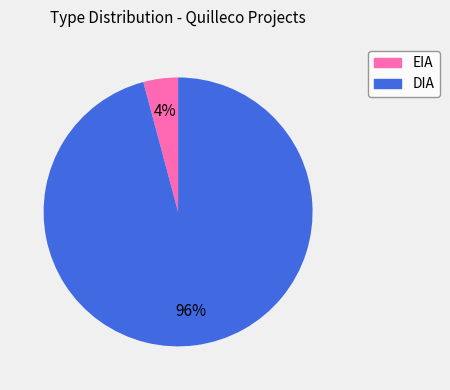

Is the sum of EIA and DIA greater than half?

Yes